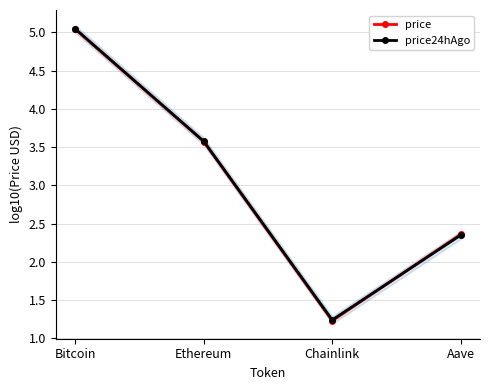

True or false: price24hAgo has more than 2 points higher than both neighbors.

False